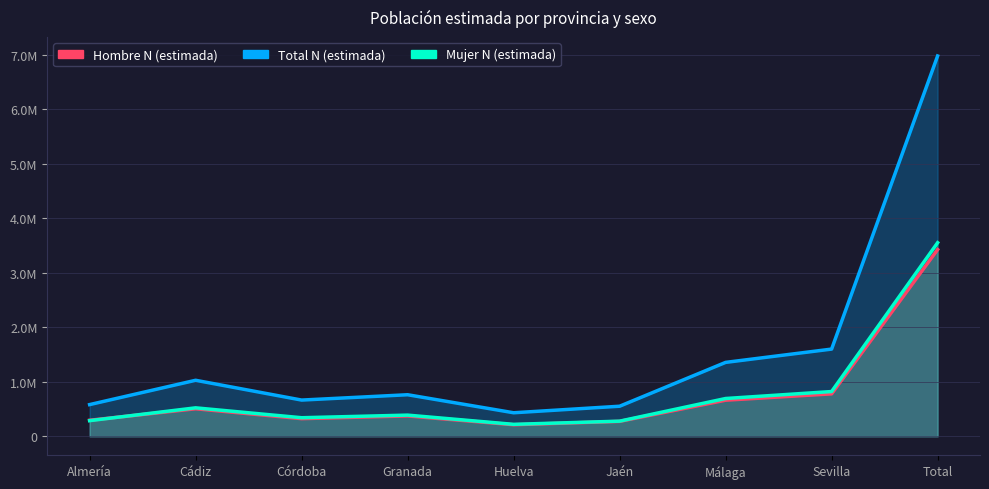

True or false: Total N (estimada) has a value of 2679427 at Sevilla.

False